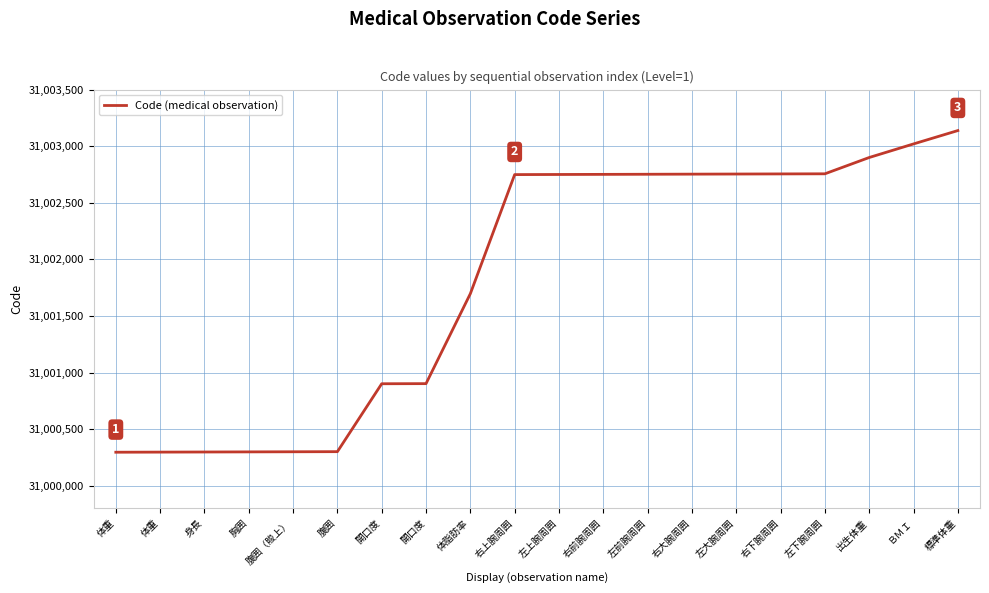

Does the chart have visible grid lines?

Yes